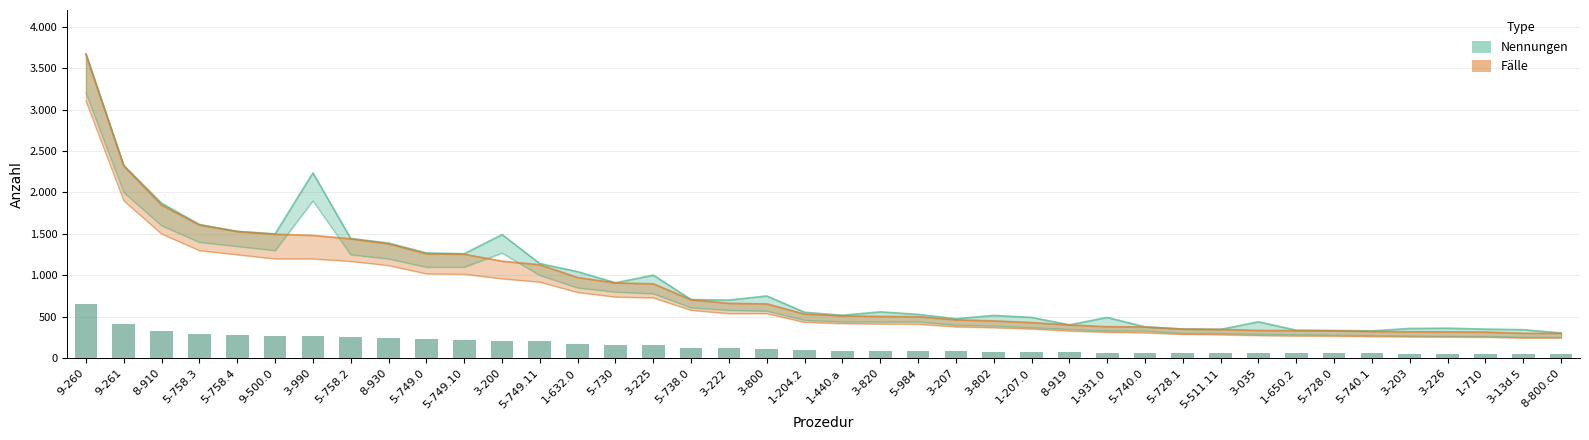

True or false: Nennungen has a value of 1261 at 5-749.10.

True